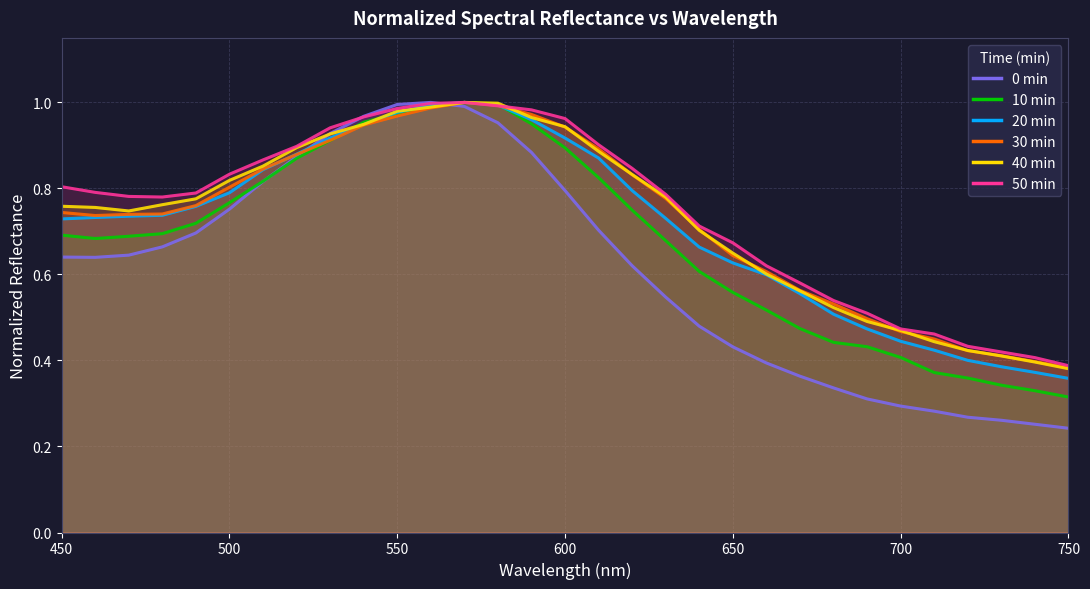

Is it true that 30min equals 0.6 at 740?

False